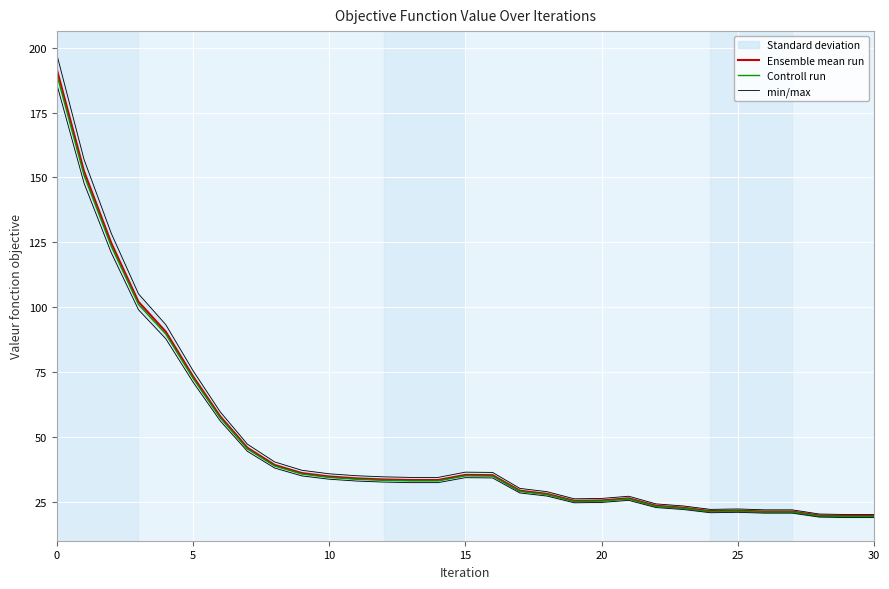

At which category does the chart reach its minimum across all series?

29